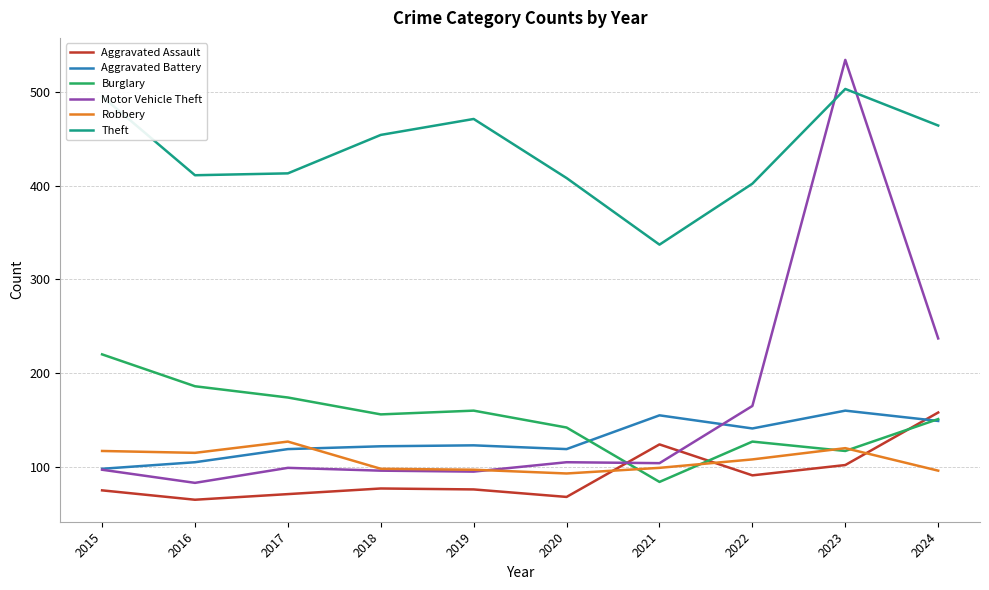

Which series has the largest range (max minus min)?

Motor Vehicle Theft